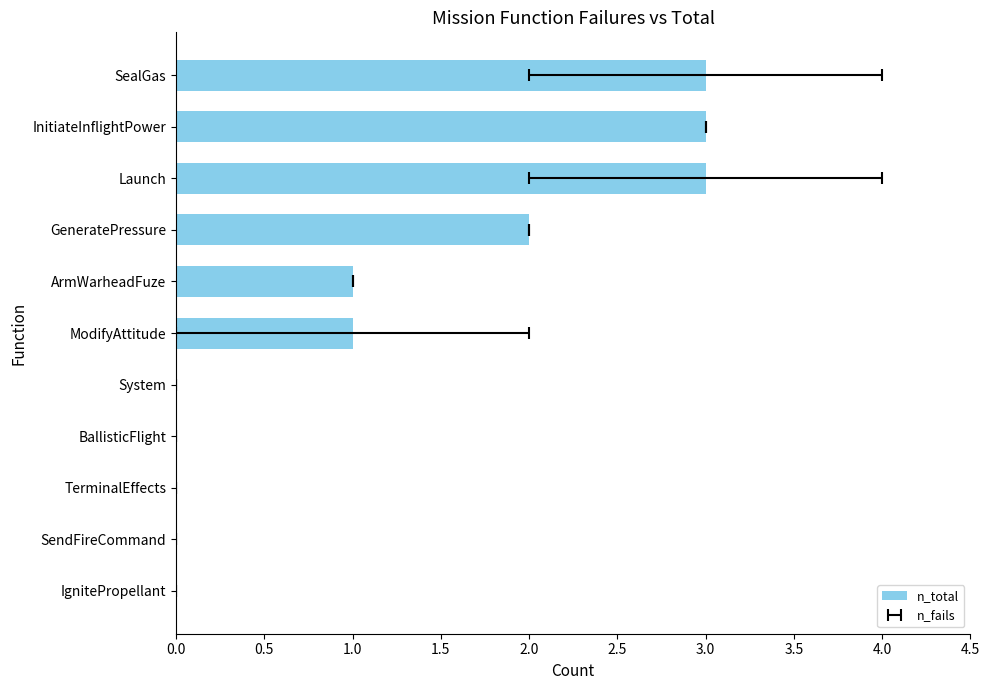

What is the maximum value shown in the chart?

3